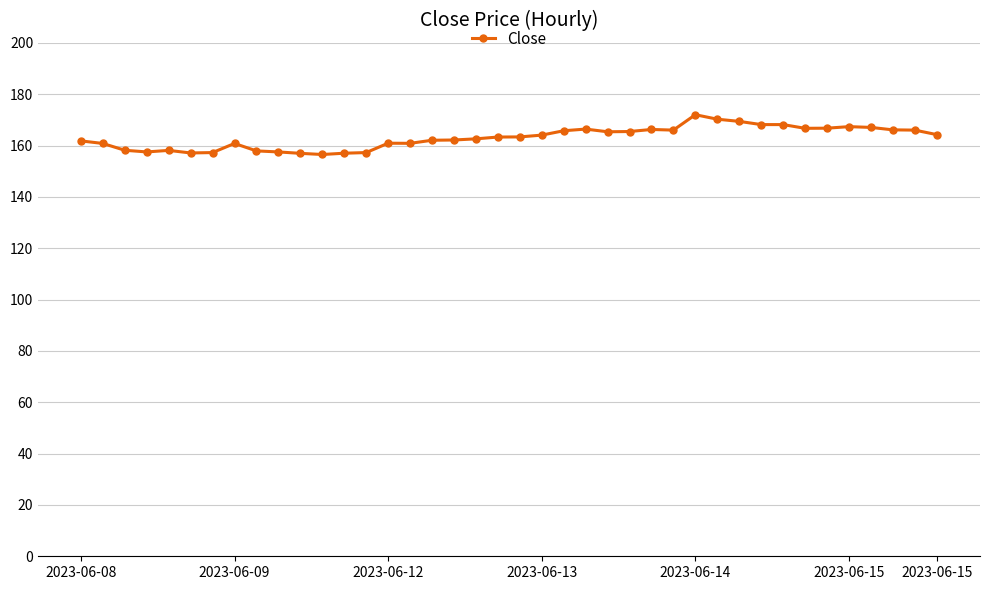

What is the value of the 38th point from the left?

166.1